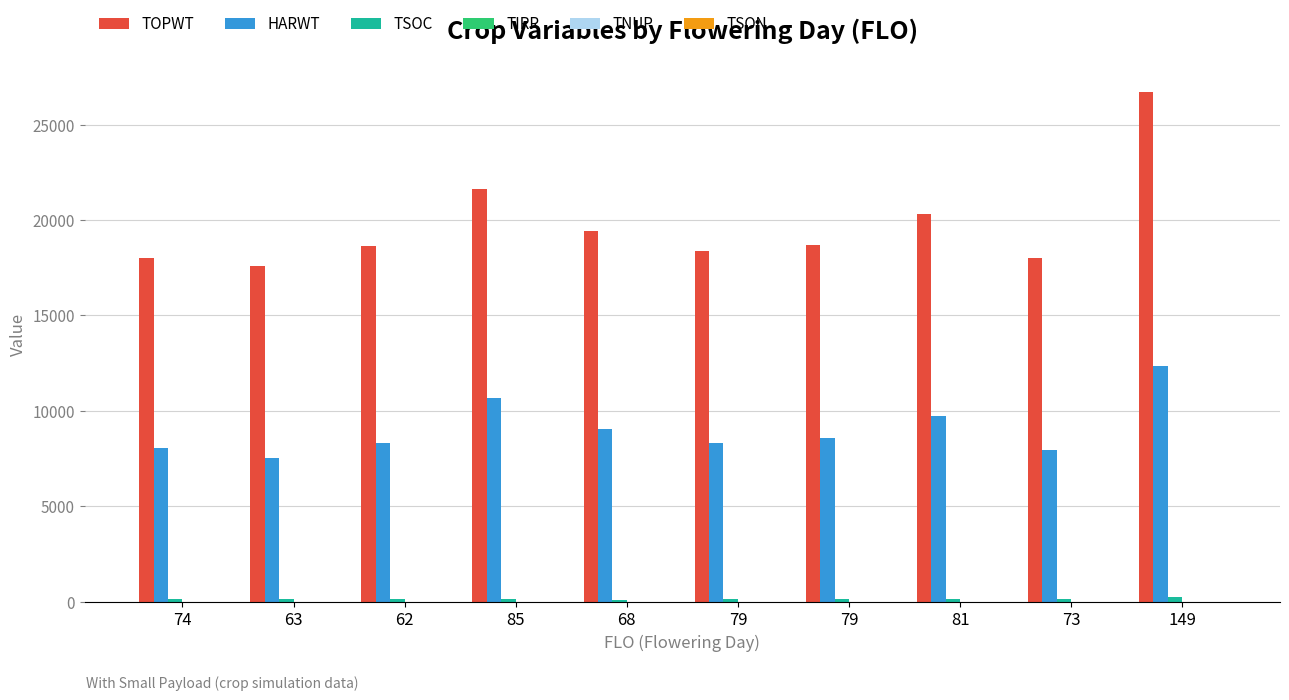

Reading left to right, what are all the values shown in this chart?

TOPWT: 74=18018	63=17586	62=18616	85=21609	68=19414	79=18392	79=18671	81=20330	73=18020	149=26738
HARWT: 74=8026	63=7547	62=8318	85=10659	68=9056	79=8292	79=8553	81=9748	73=7932	149=12357
TSOC: 74=111	63=111	62=112	85=125	68=92	79=147	79=136	81=130	73=140	149=213
TIRR: 74=0	63=0	62=0	85=0	68=0	79=0	79=0	81=0	73=0	149=0
TNUP: 74=0	63=0	62=0	85=0	68=0	79=0	79=0	81=0	73=0	149=0
TSON: 74=0	63=0	62=0	85=0	68=0	79=0	79=0	81=0	73=0	149=0